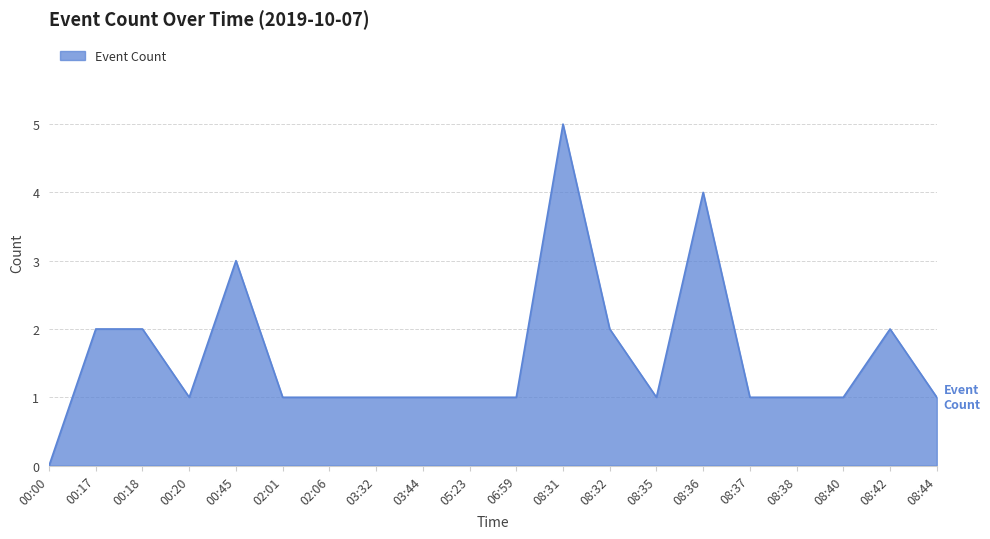

At which category does the chart reach its peak across all series?

08:31